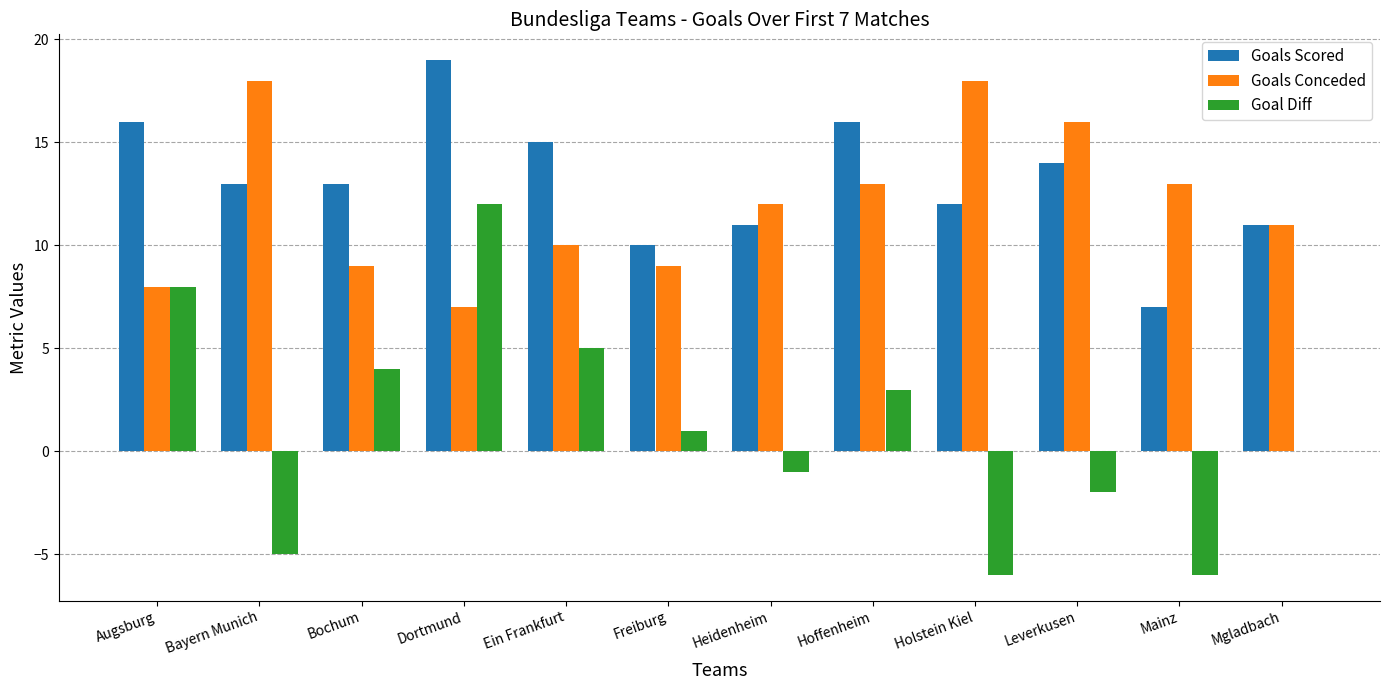

How many groups of bars are there?

12